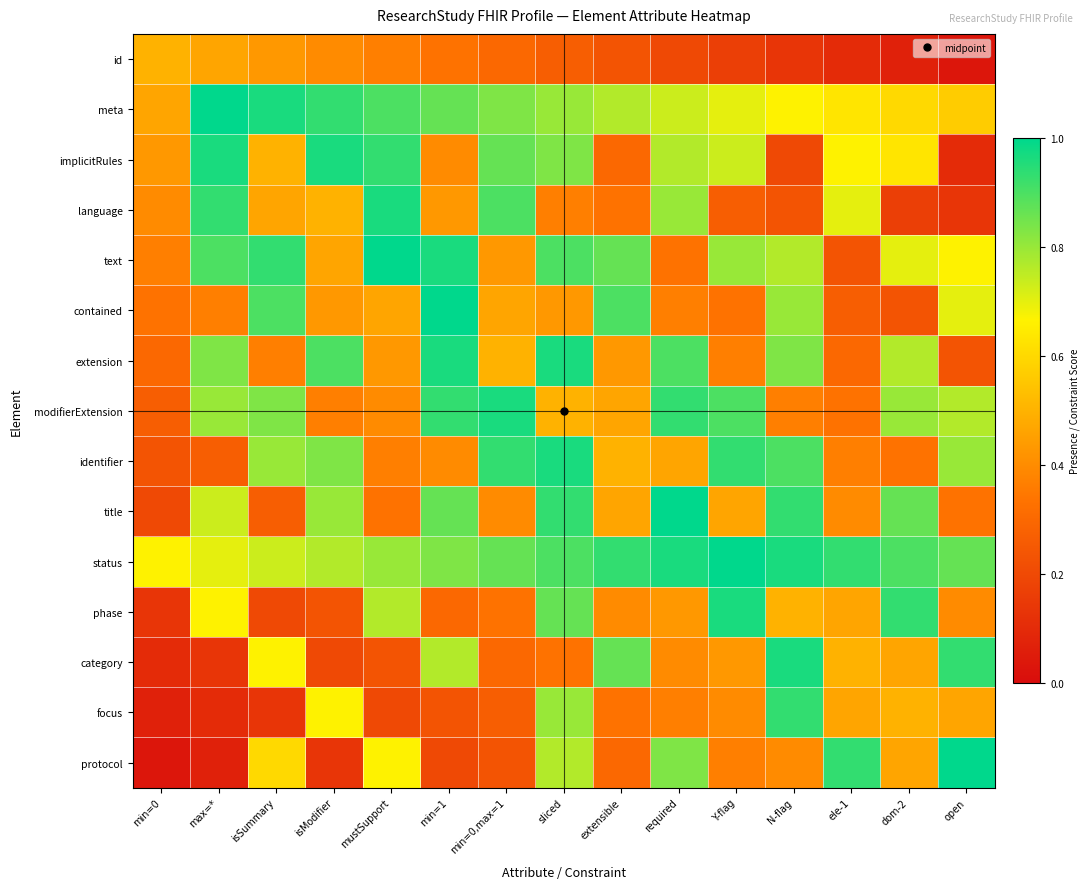

Rank the series by their maximum value, from highest to lowest.

meta, text, contained, title, status, protocol, implicitRules, language, extension, modifierExtension, identifier, phase, category, focus, id